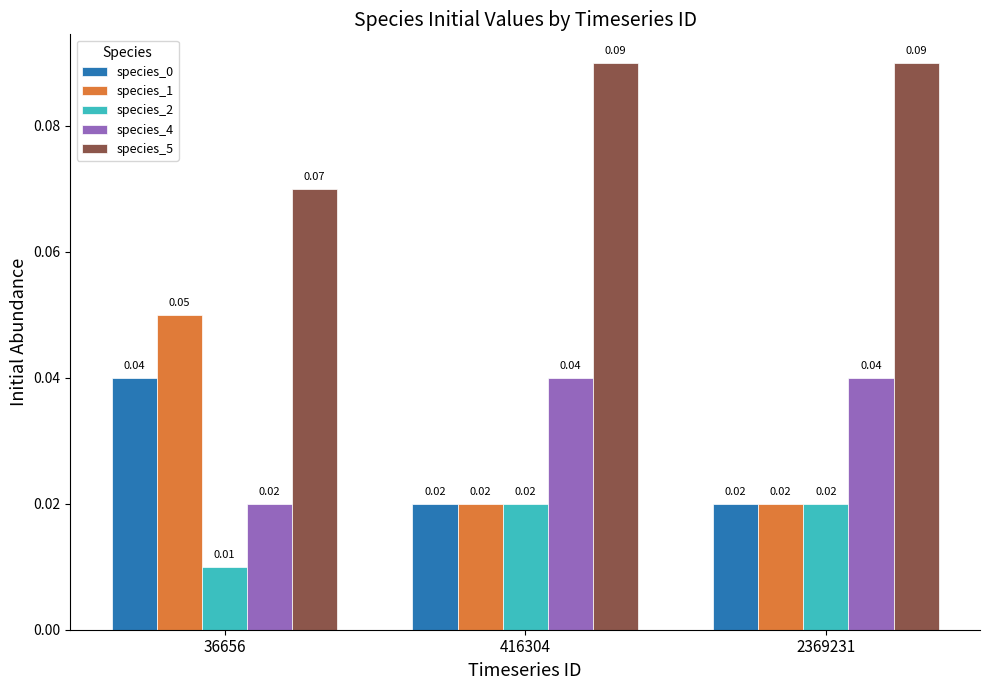

Is the value of species_2 at 36656 greater than the value of species_5 at 2369231?

No